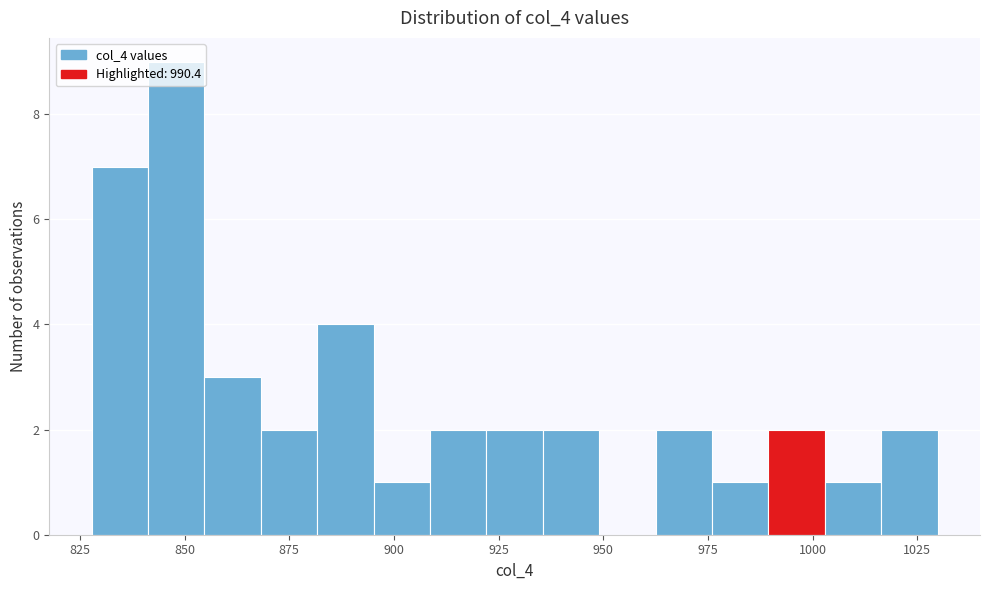

Around what value on the x-axis is the tallest bar? Give the approximate position of its centre, as read against the axis.

850